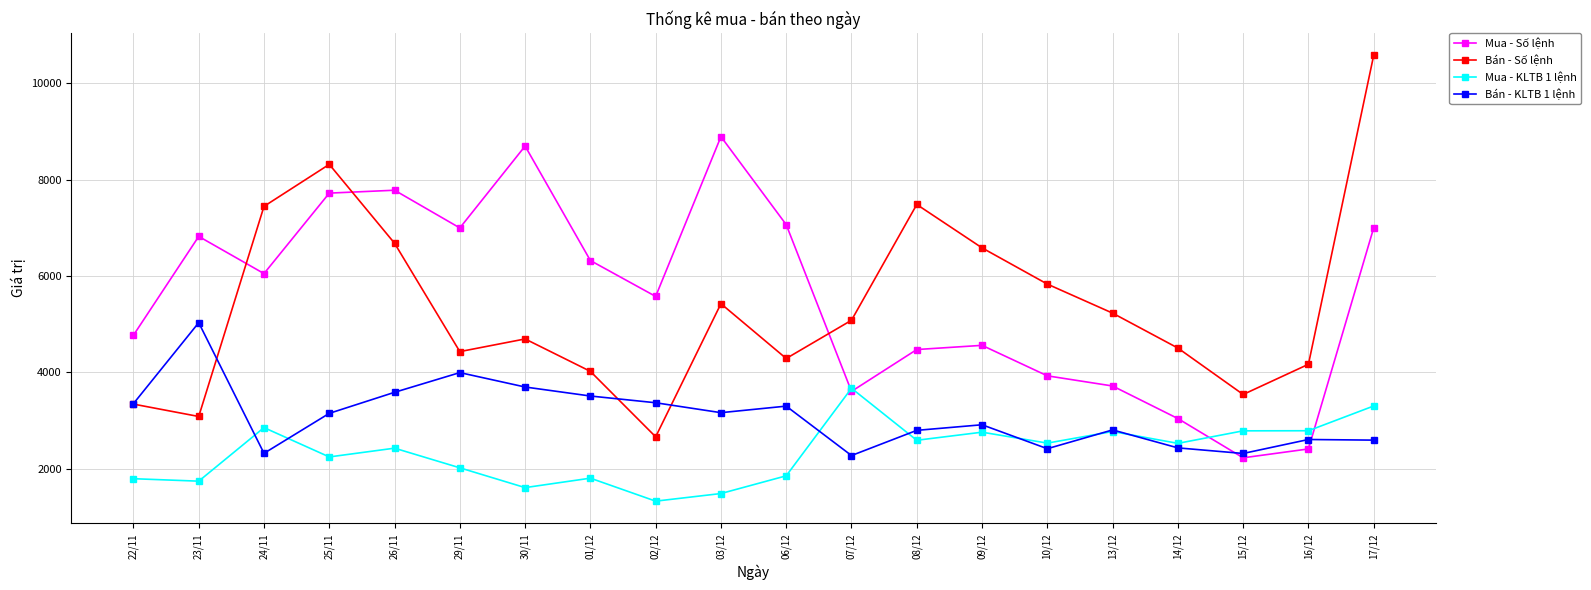

How many interior local valleys does the Bán - KLTB 1 lệnh series have?

5